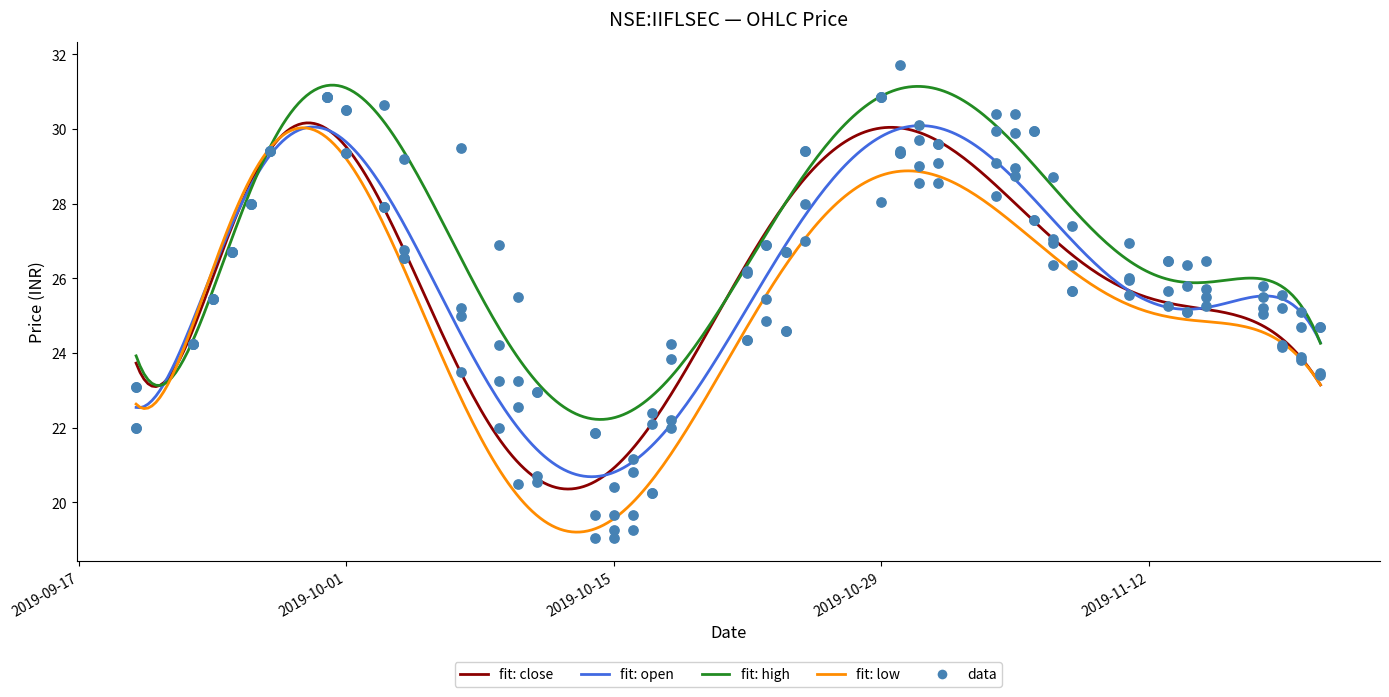

What is the total value across all series at 2019-11-11?

104.5